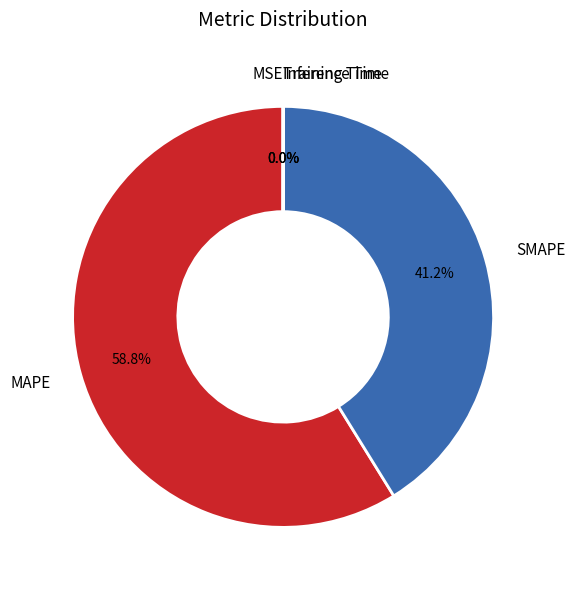

Which slice is the largest?

MAPE